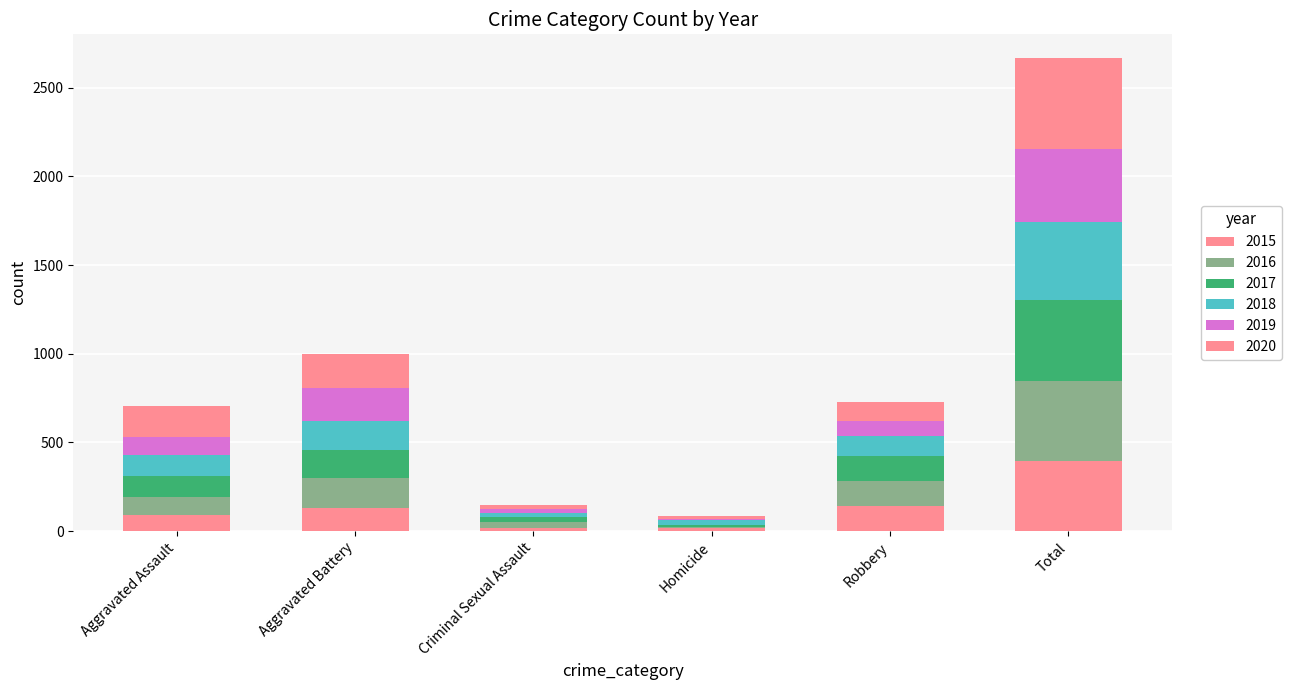

Are the bars grouped side by side (vs. stacked)?

No